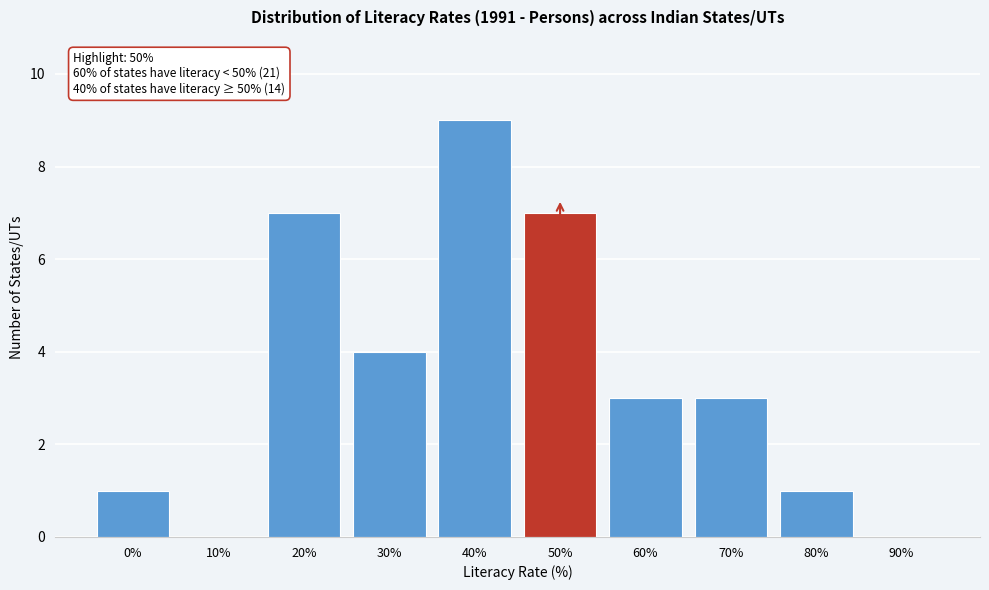

Reading left to right, list all the values displayed in this chart.

0%=1	10%=0	20%=7	30%=4	40%=9	50%=7	60%=3	70%=3	80%=1	90%=0